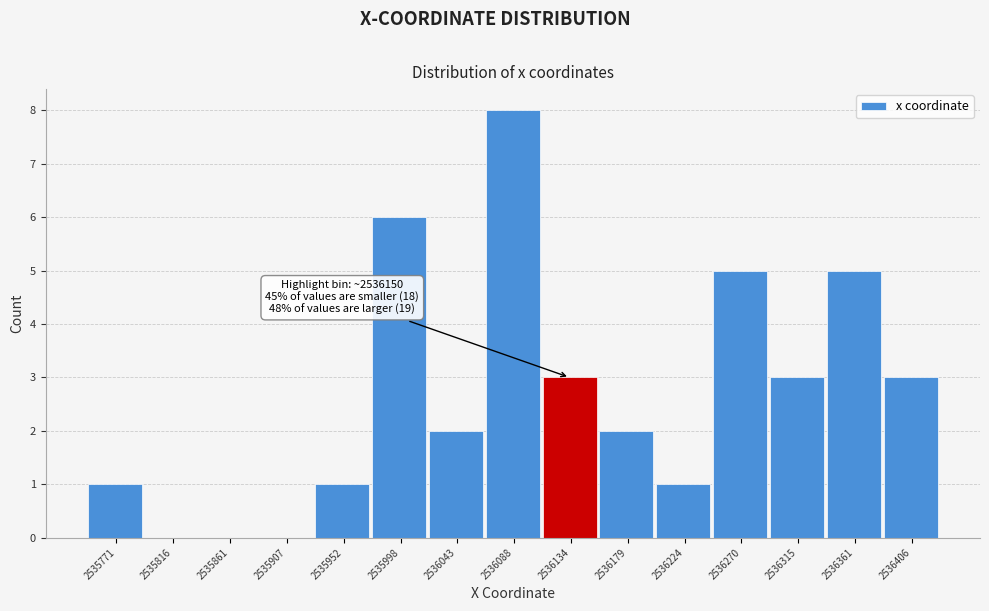

Read the value at 2536134.

3